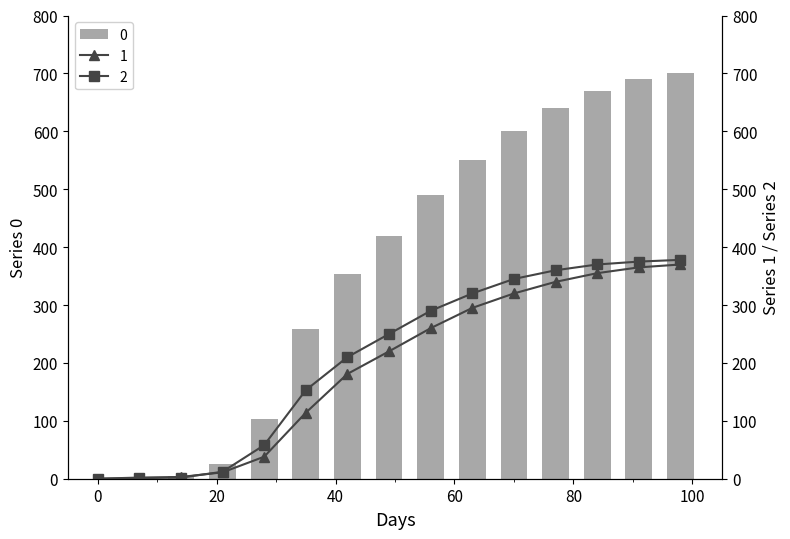

Reading left to right, extract all data points from this chart.

0: 0	0	5	25	103	259	353	420	490	550	600	640	670	690	700
1: 0	2	3	11	38	114	181	220	260	295	320	340	355	365	370
2: 0	1	2	12	58	153	210	250	290	320	345	360	370	375	378